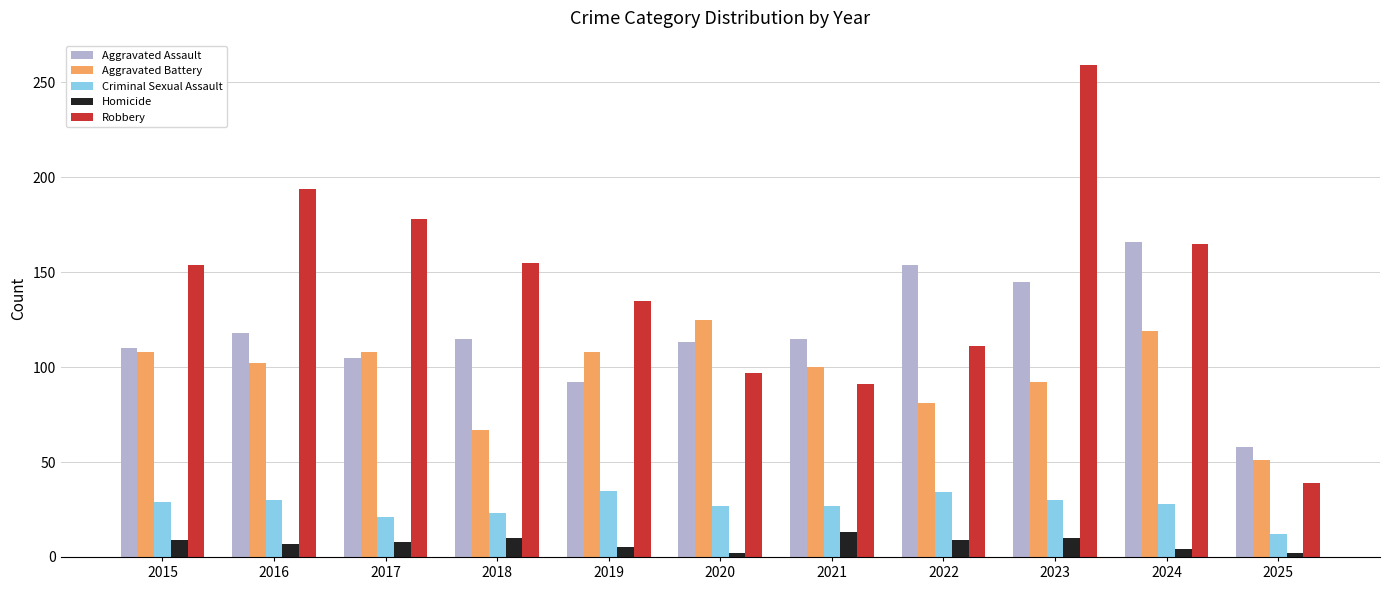

Read the Criminal Sexual Assault value at 2015.

29